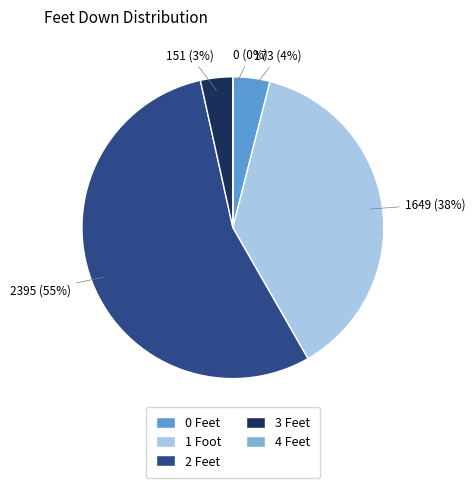

To the nearest percent, what is the average slice percentage?

20%